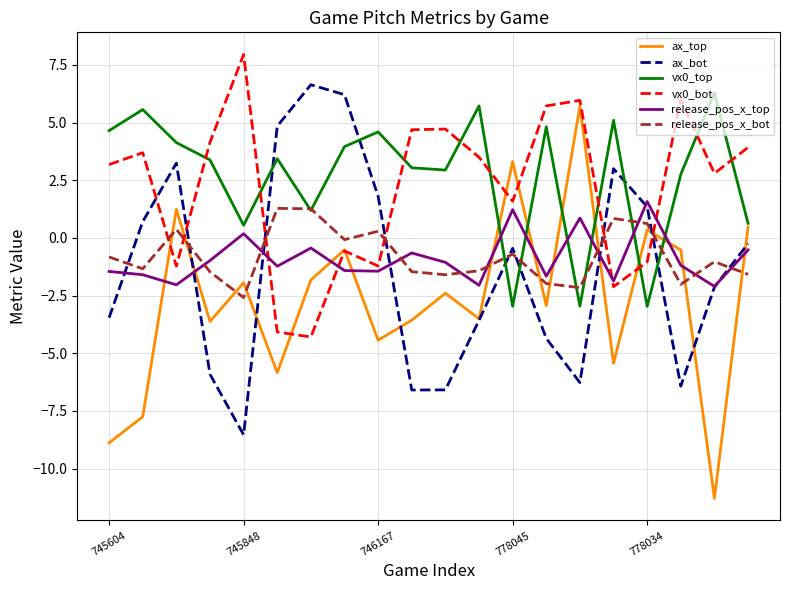

What is the difference between the second highest and second lowest values in the vx0_top series?

8.7